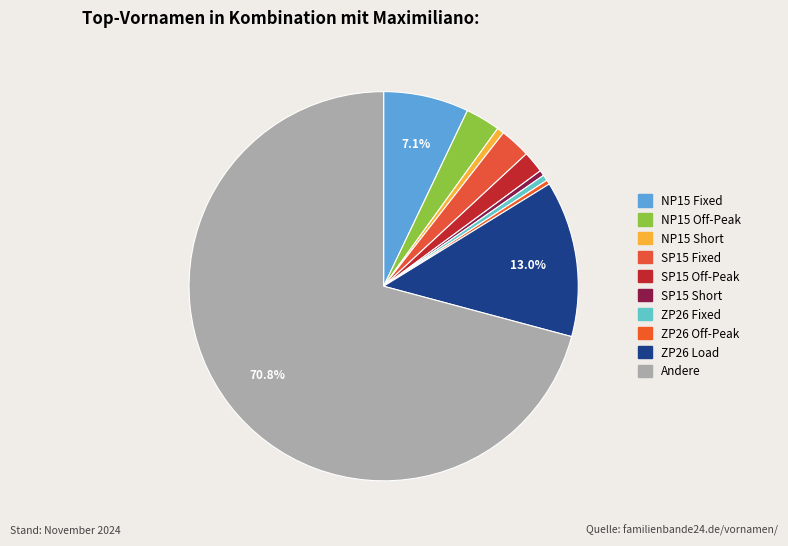

How many segments does this pie chart have?

10